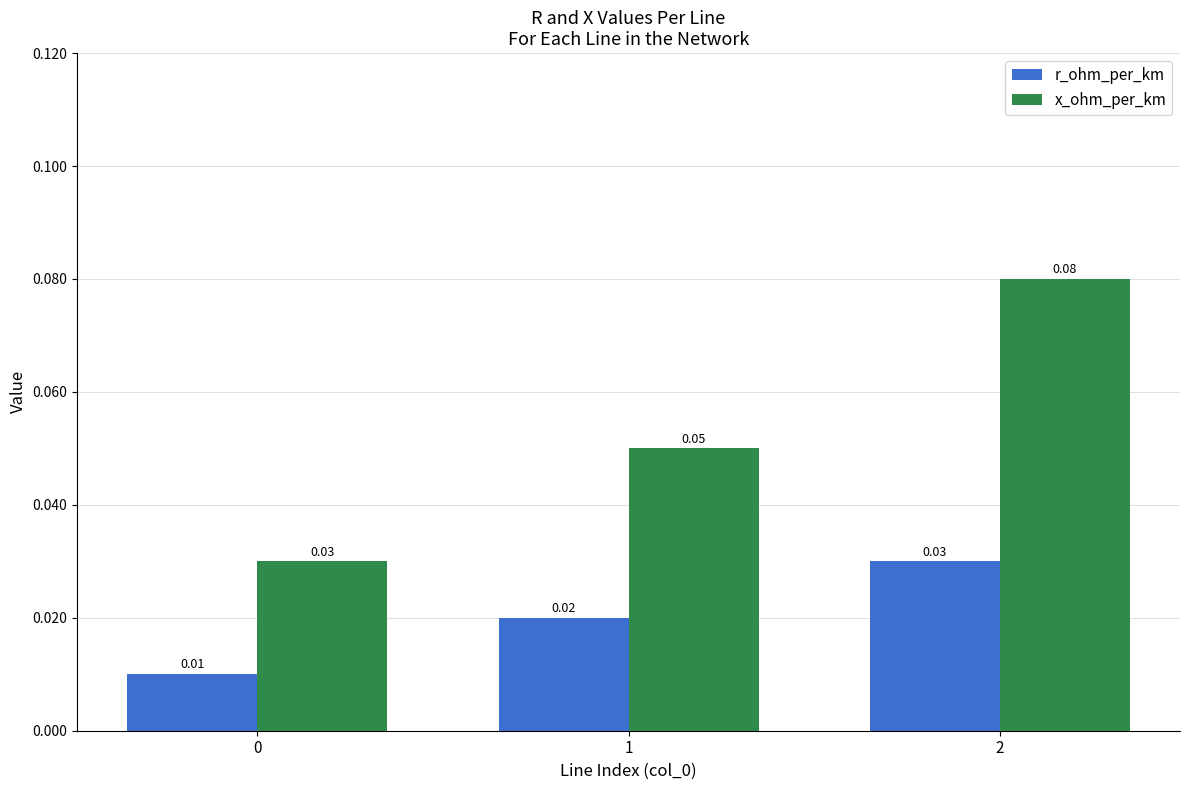

At how many categories does at least one series exceed 0?

3